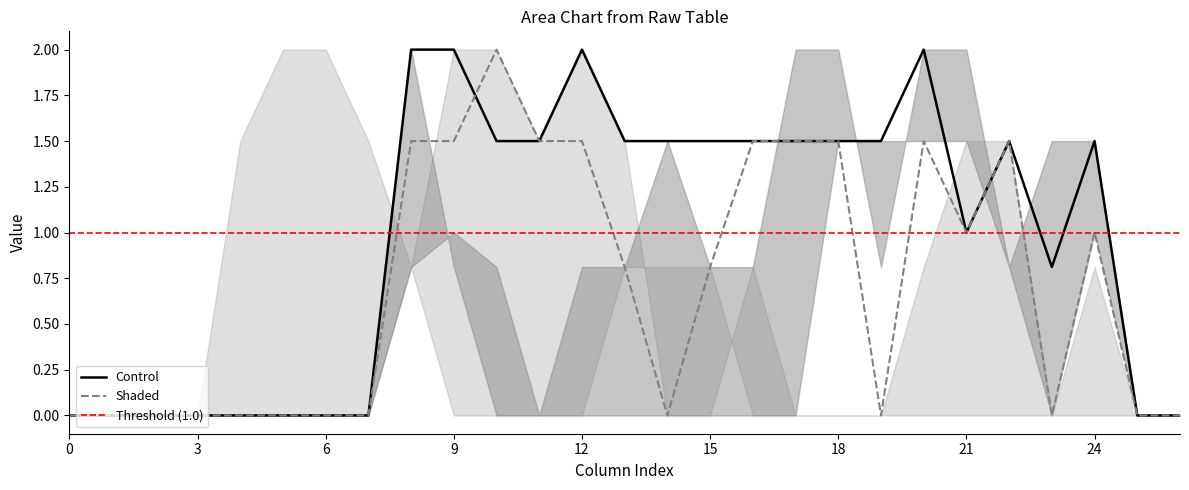

True or false: Shaded has a value of 1.5 at 9.

True